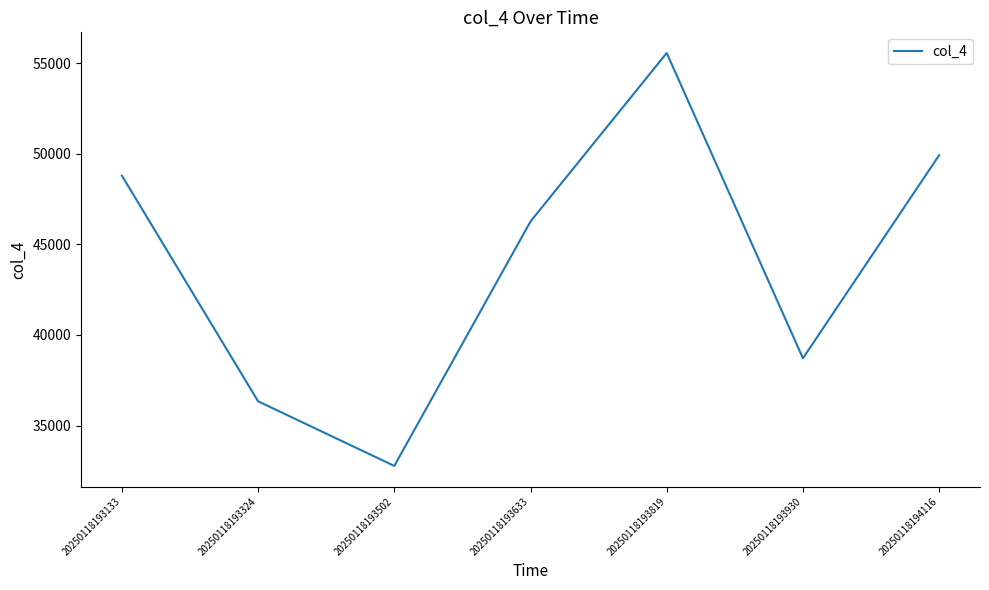

Reading left to right, list all the values displayed in this chart.

48787	36338	32774	46260	55553	38711	49912